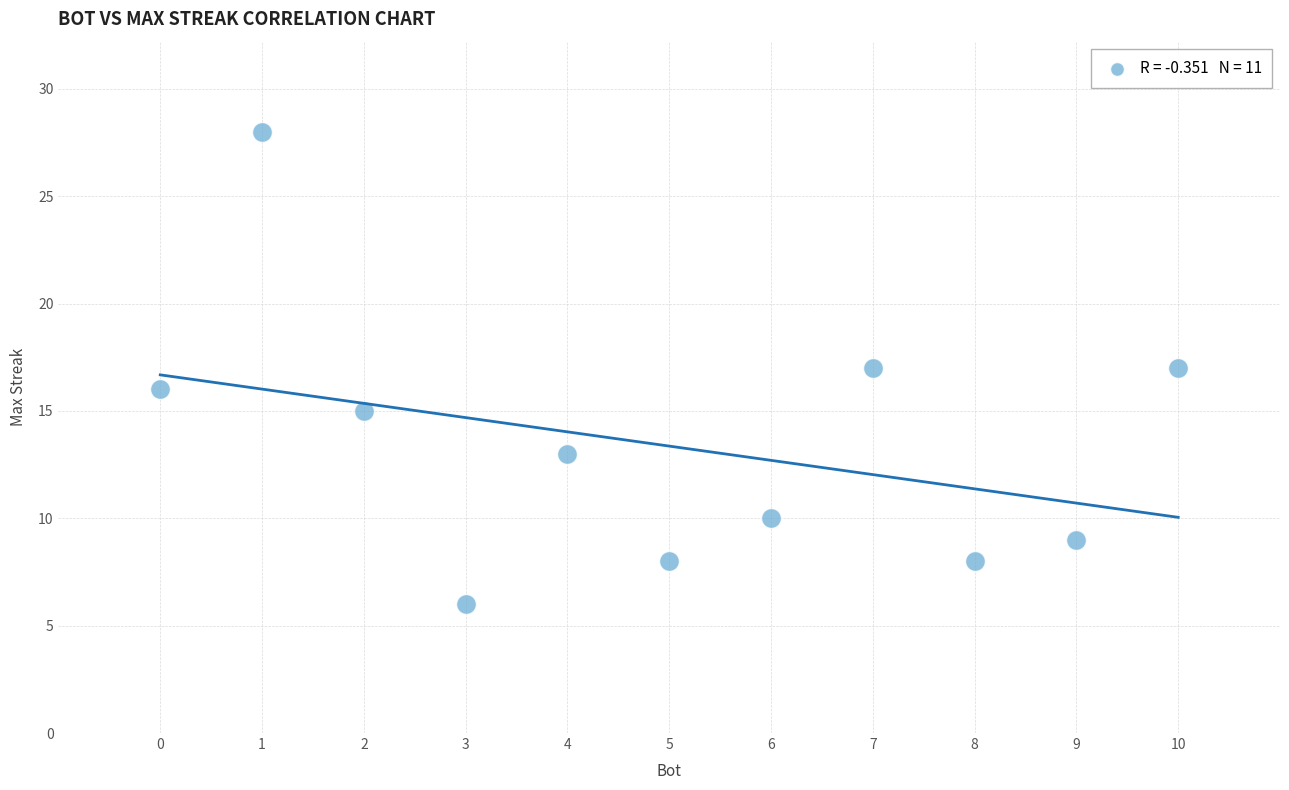

What is the range of X values (max minus min)?

10